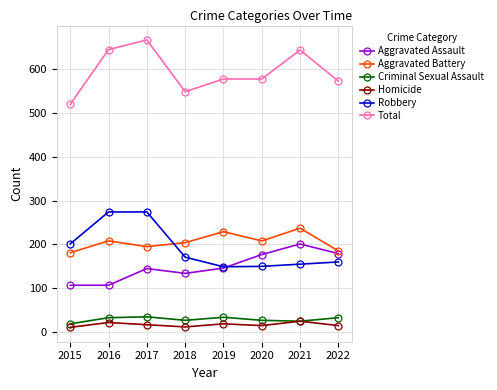

Read the Criminal Sexual Assault value at 2017, to the nearest 5.

35